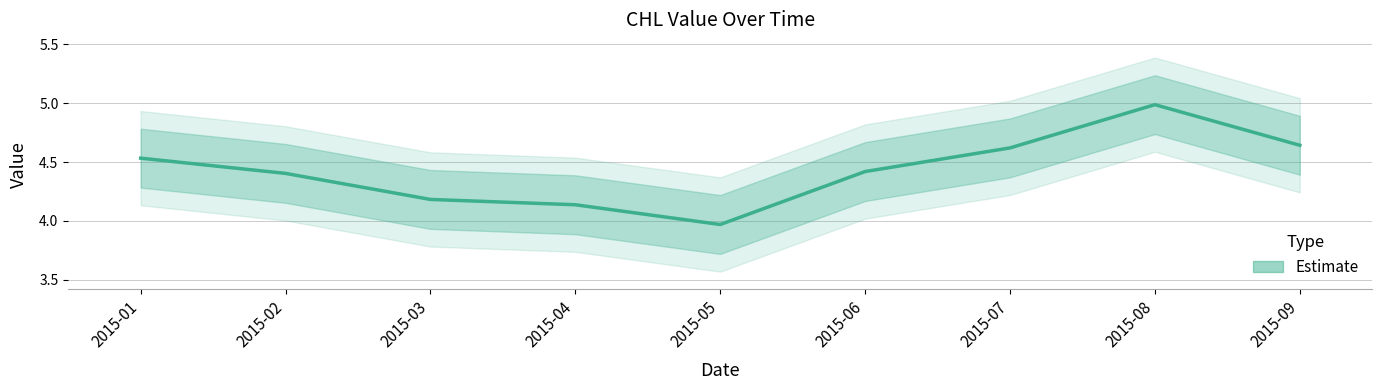

Rank the categories by value from highest to lowest.

2015-08, 2015-09, 2015-07, 2015-01, 2015-06, 2015-02, 2015-03, 2015-04, 2015-05